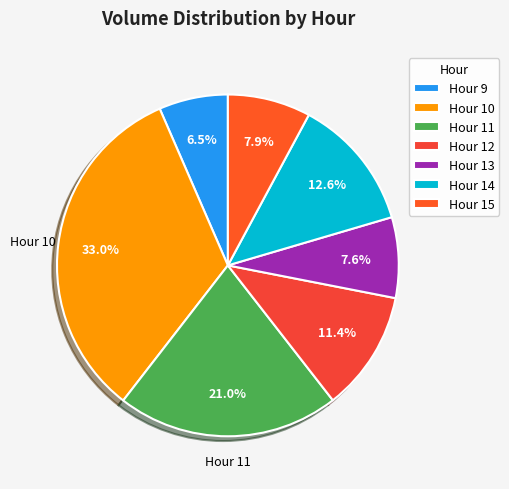

Which slice is the smallest?

Hour 9